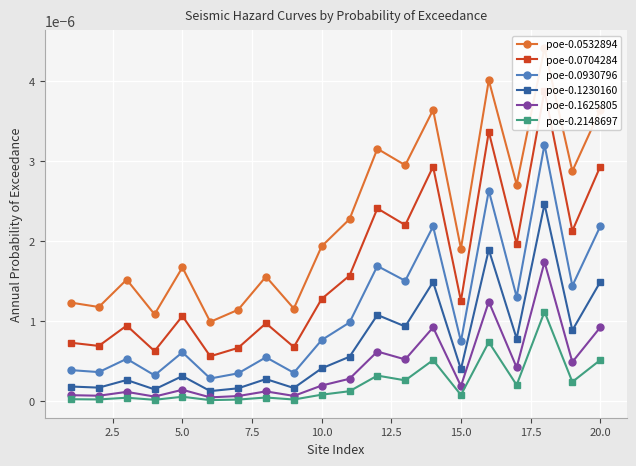

True or false: poe-0.1230160 and poe-0.2148697 cross at least once.

False